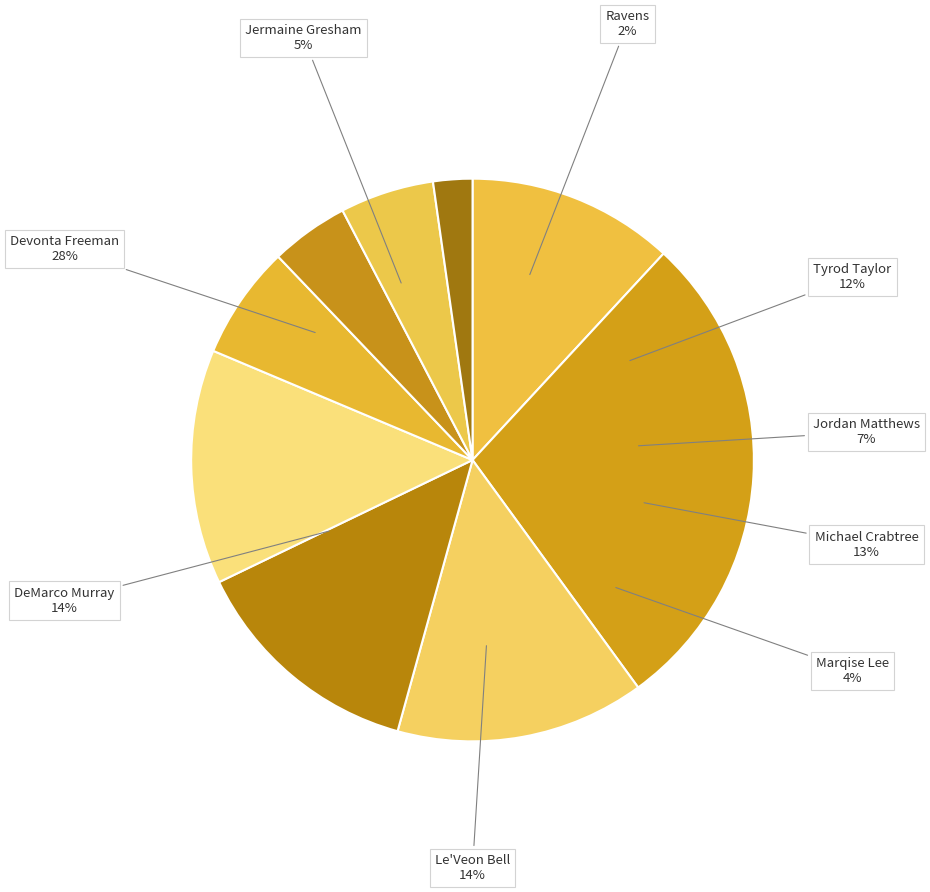

Which slice is the smallest?

Ravens